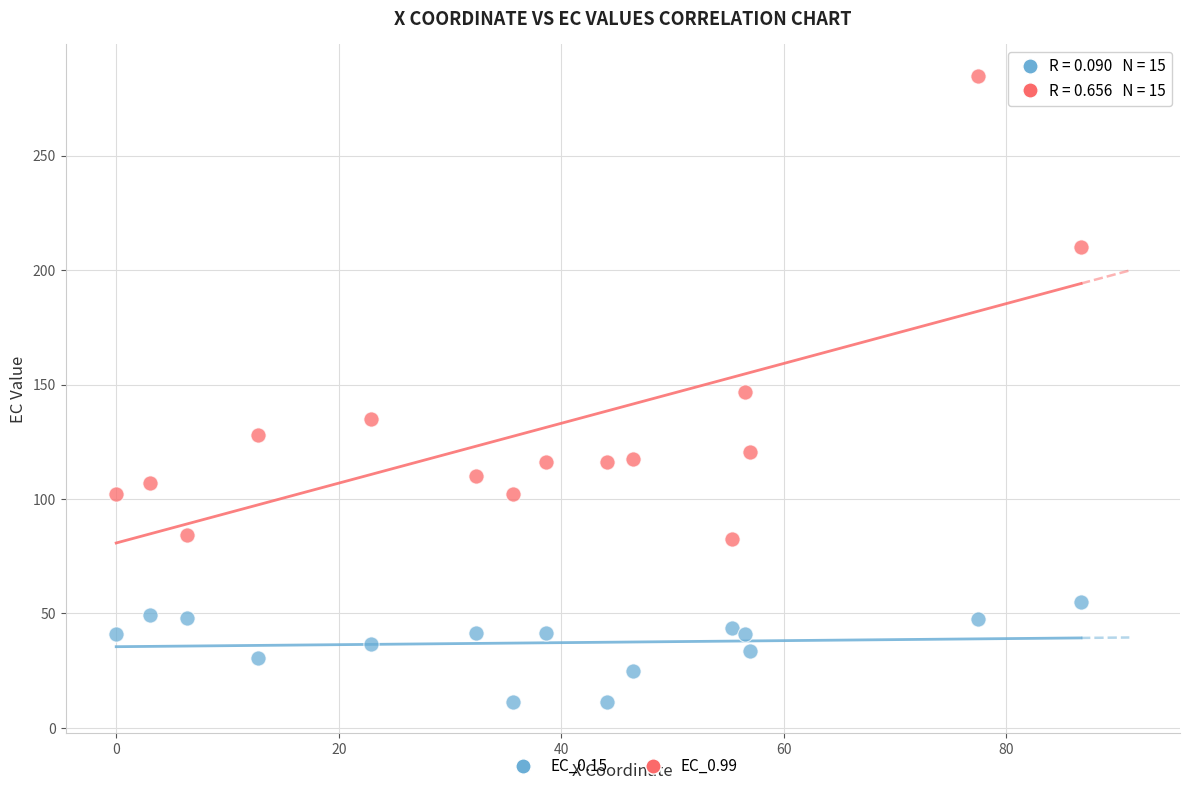

Which series reaches the minimum Y coordinate?

EC_0.15